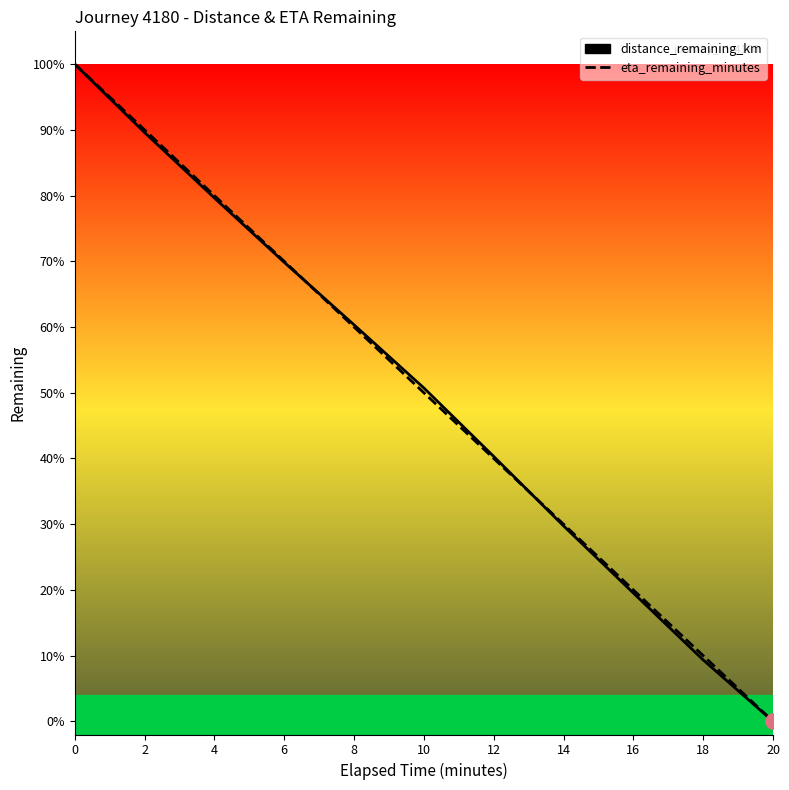

What are all the series names shown in the legend?

distance_remaining_km, eta_remaining_minutes